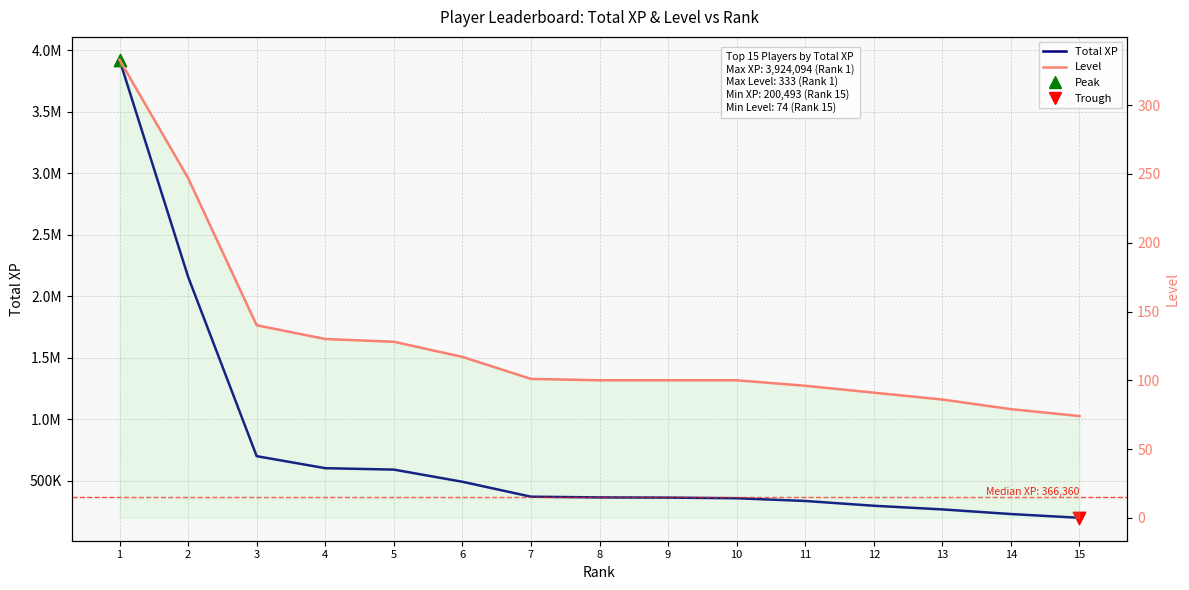

Which series contains the highest Y value?

Total XP